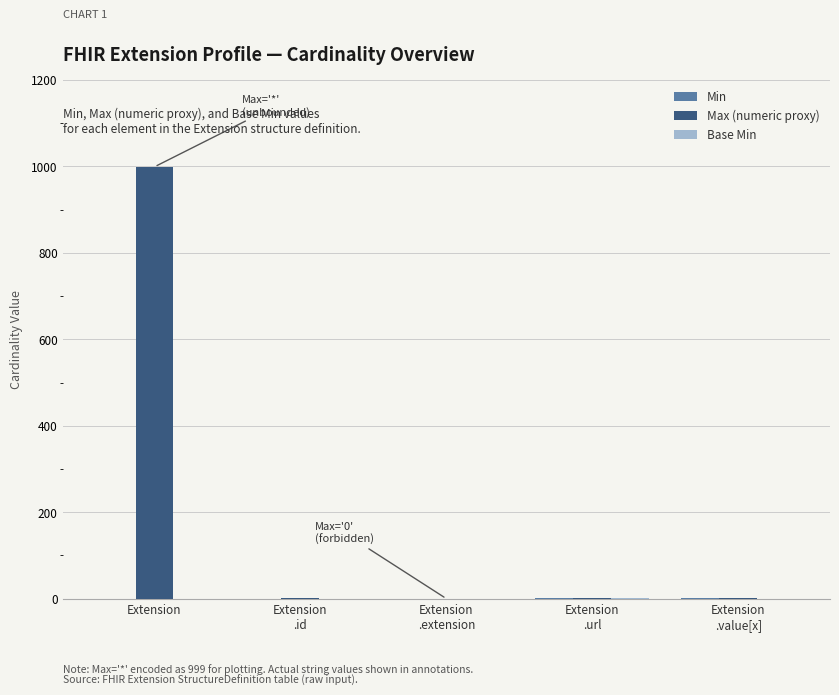

At which category is the sum across all series the highest?

Extension